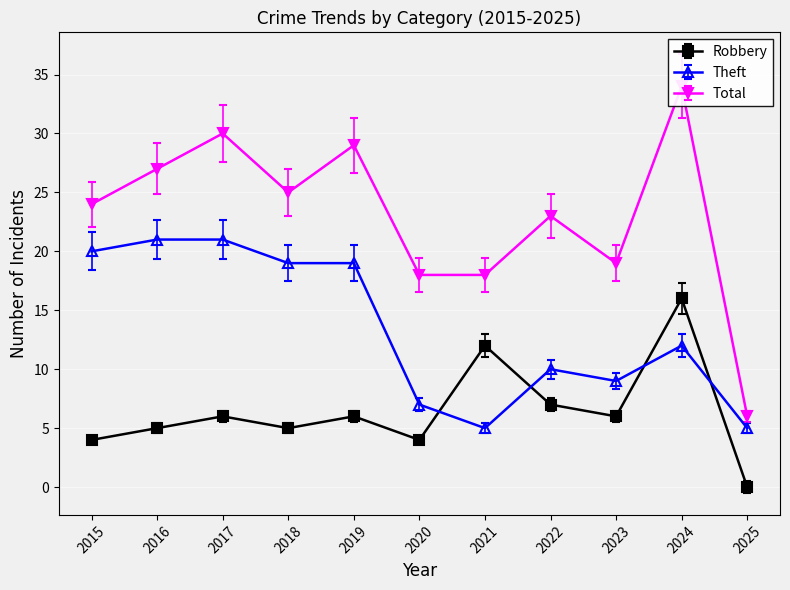

Rank the series at 2020 from highest to lowest value.

Total, Theft, Robbery